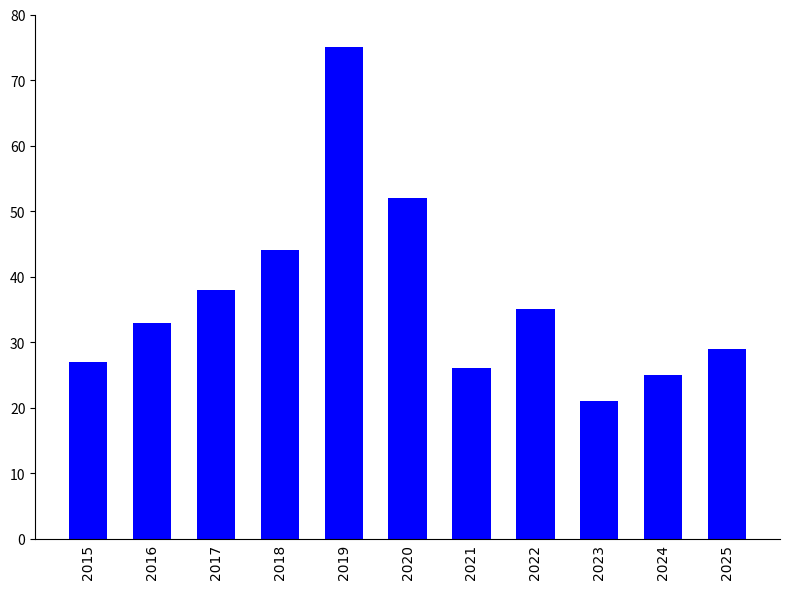

The chart shows a value of 75 at 2019. True or false?

True